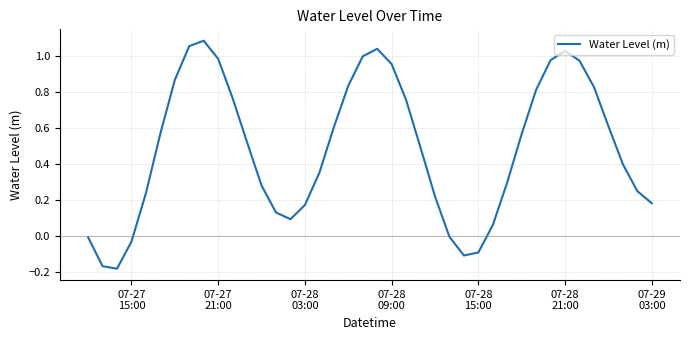

What is the difference between the maximum and minimum values?

1.3